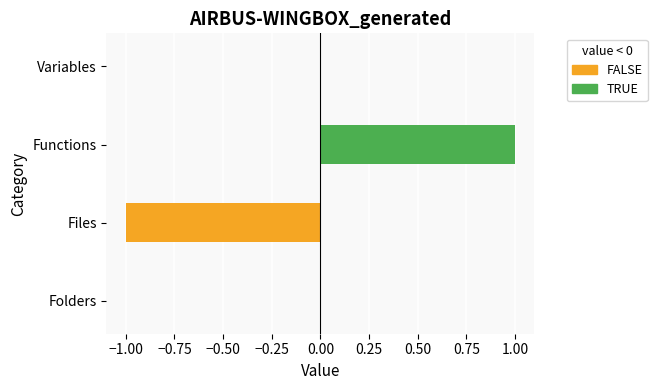

Reading bottom to top, what are all the values shown in this chart?

Folders=0	Files=-1	Functions=1	Variables=0